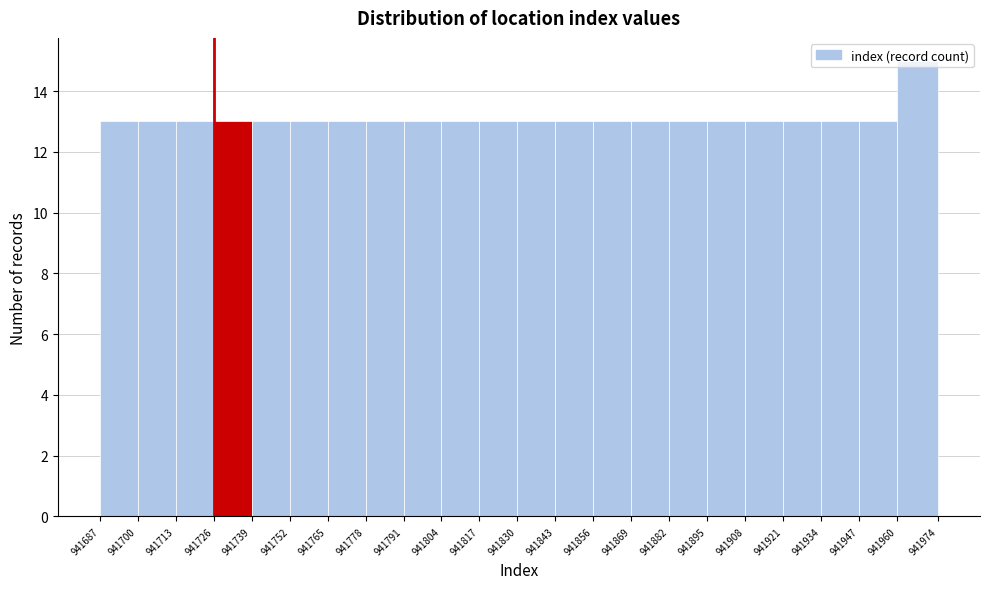

Reading left to right, transcribe this chart: for each bar, give the range it covers on the x-axis and its height. The values are not printed on the chart, so give them approximately, as read against the axis.

941687 to 941700: 13
941700 to 941713: 13
941713 to 941726: 13
941726 to 941739: 13
941739 to 941752: 13
941752 to 941765: 13
941765 to 941778: 13
941778 to 941791: 13
941791 to 941804: 13
941804 to 941817: 13
941817 to 941830: 13
941830 to 941843: 13
941843 to 941856: 13
941856 to 941869: 13
941869 to 941882: 13
941882 to 941895: 13
941895 to 941908: 13
941908 to 941921: 13
941921 to 941934: 13
941934 to 941947: 13
941947 to 941960: 13
941960 to 941974: 15